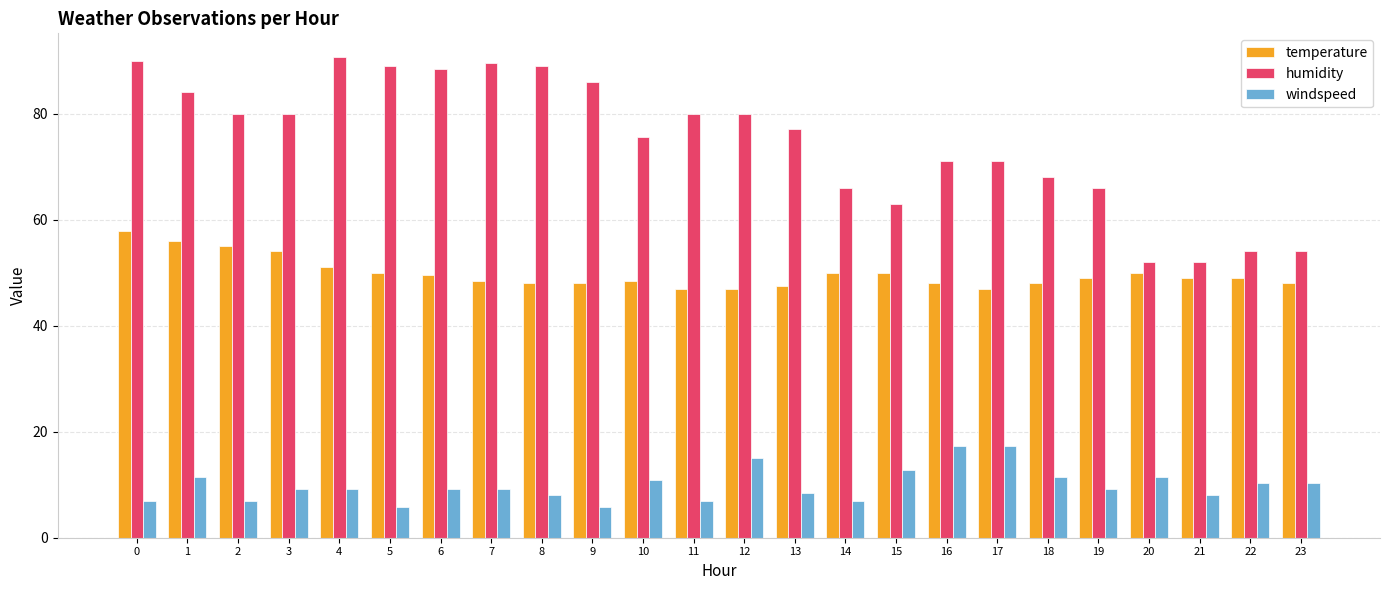

Which series changed the most between 5 and 11?

humidity